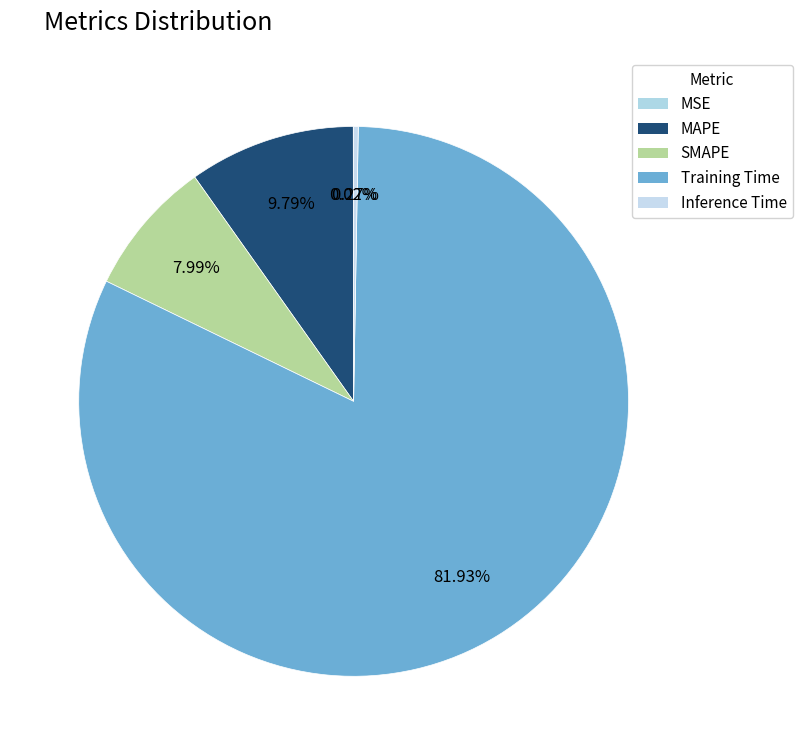

What is the smallest slice in the pie chart?

MSE